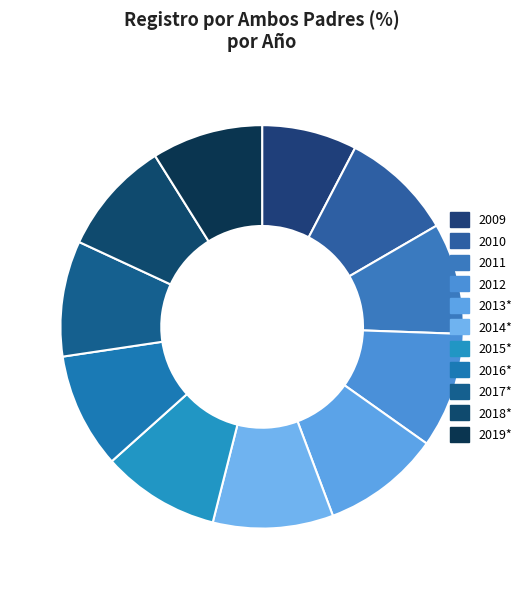

To the nearest percent, what is the average slice percentage?

9%